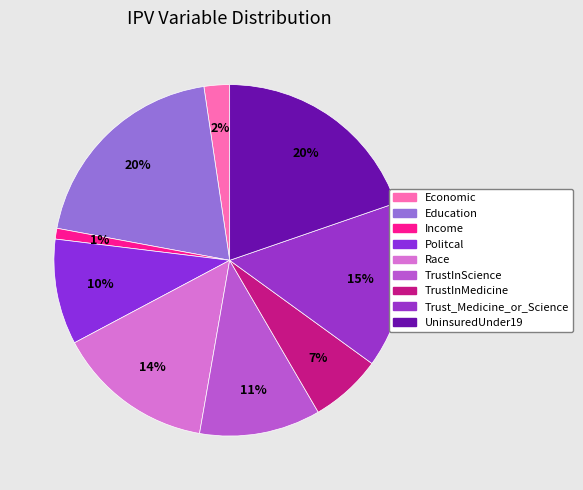

What portion of the pie excludes UninsuredUnder19?

80.3%